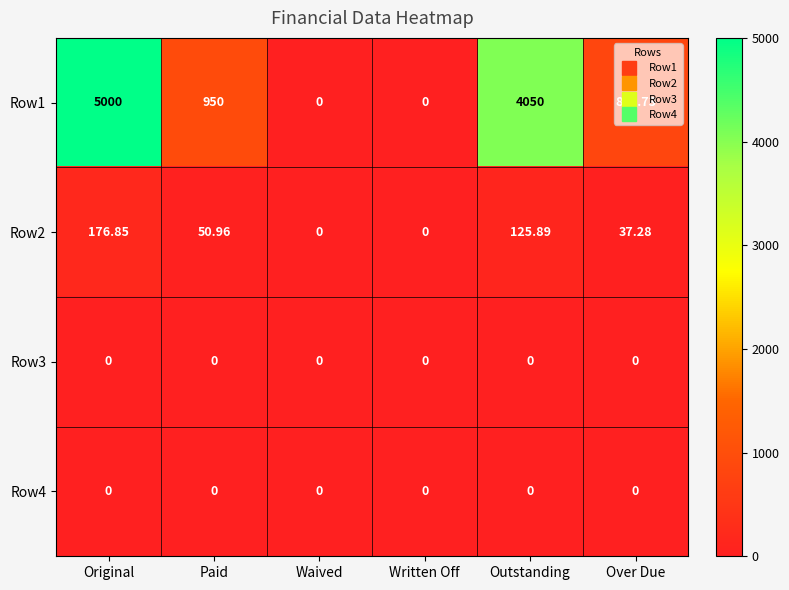

Which series has the largest range (max minus min)?

Row1